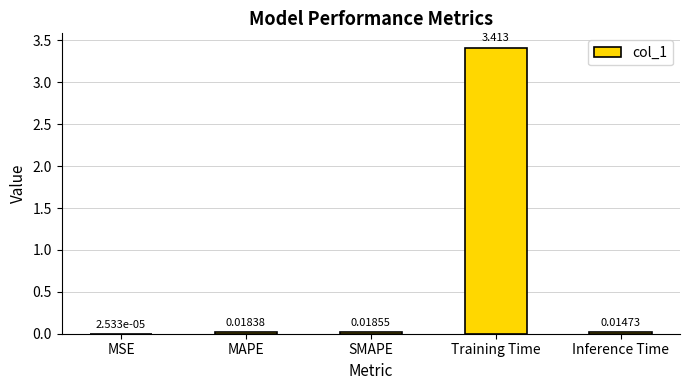

Where is the data nearest to the value 1?

SMAPE